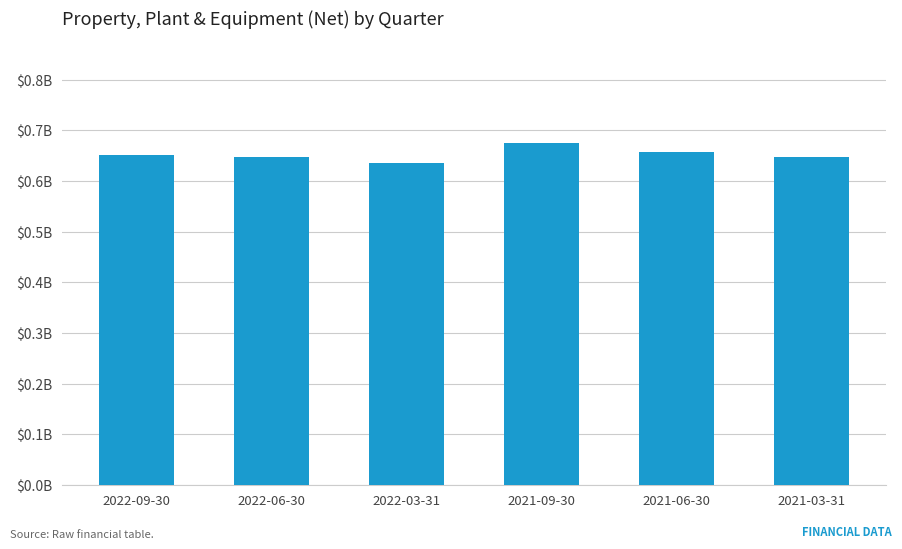

Reading left to right, transcribe all the data shown in this chart.

2022-09-30=652000000	2022-06-30=646900000	2022-03-31=635900000	2021-09-30=674600000	2021-06-30=657600000	2021-03-31=646600000